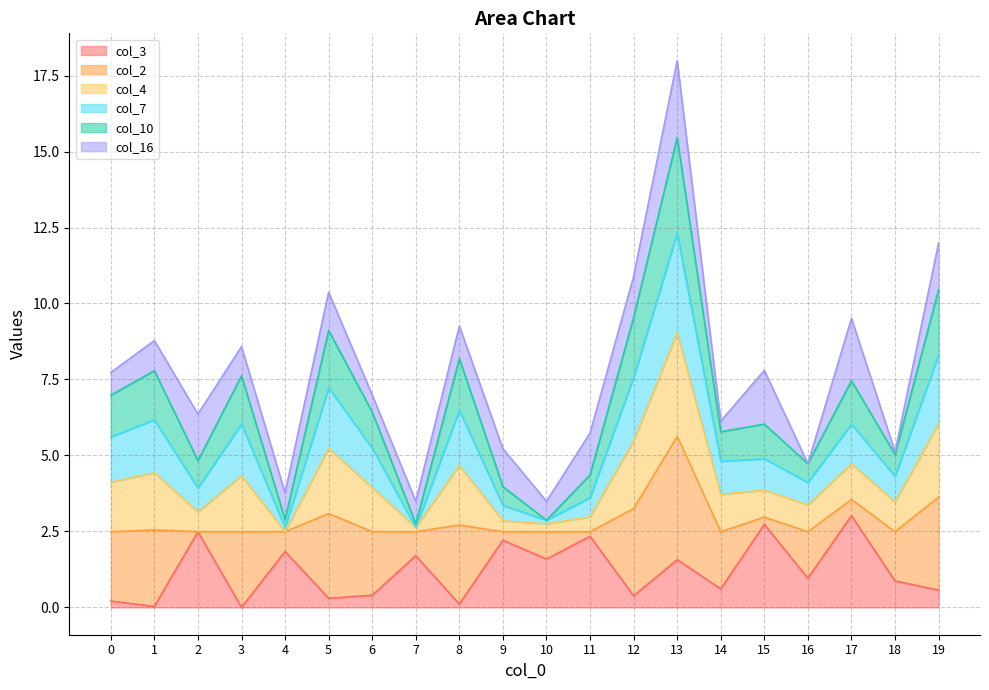

What is the maximum value for col_3?

3.0